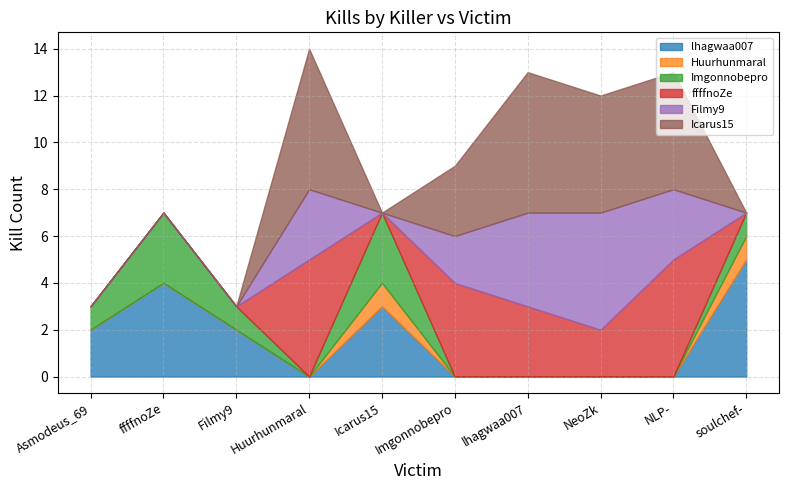

Which series has the widest spread of values?

Icarus15